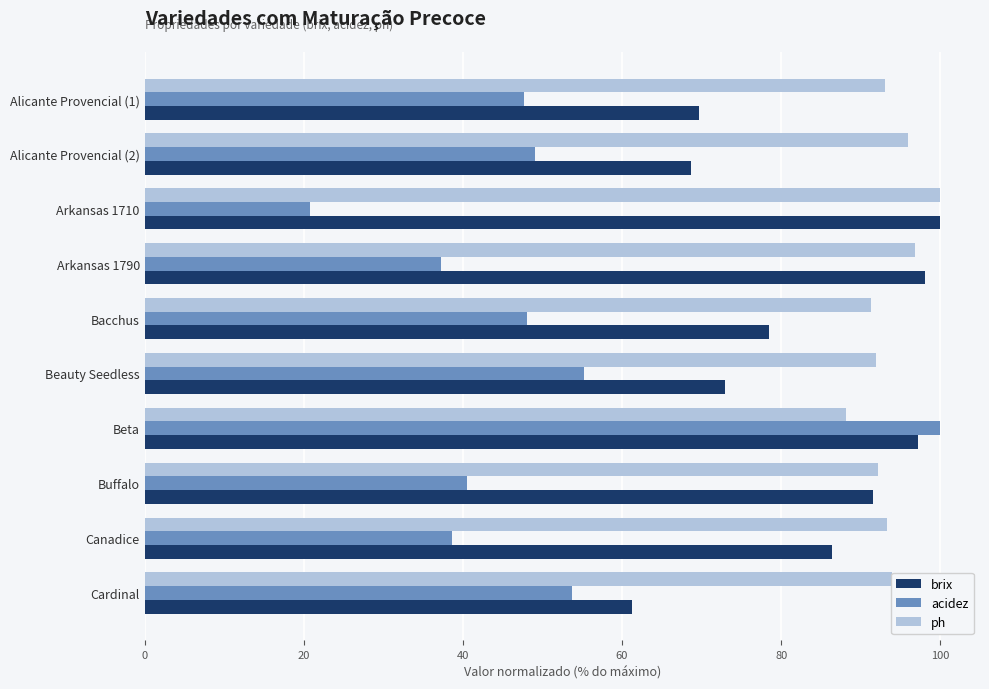

True or false: ph has a value of 92.2 at Buffalo.

True